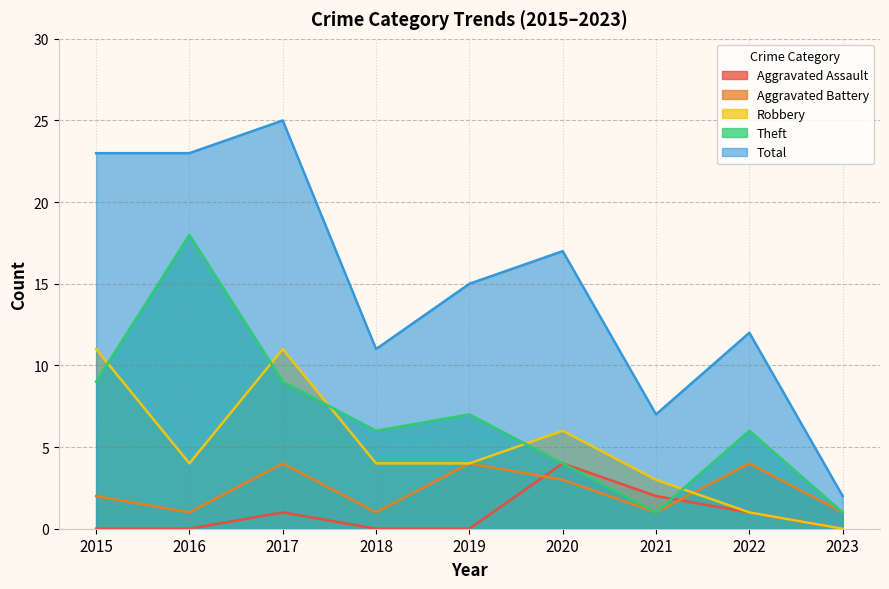

Which series has the largest total across all categories?

Total